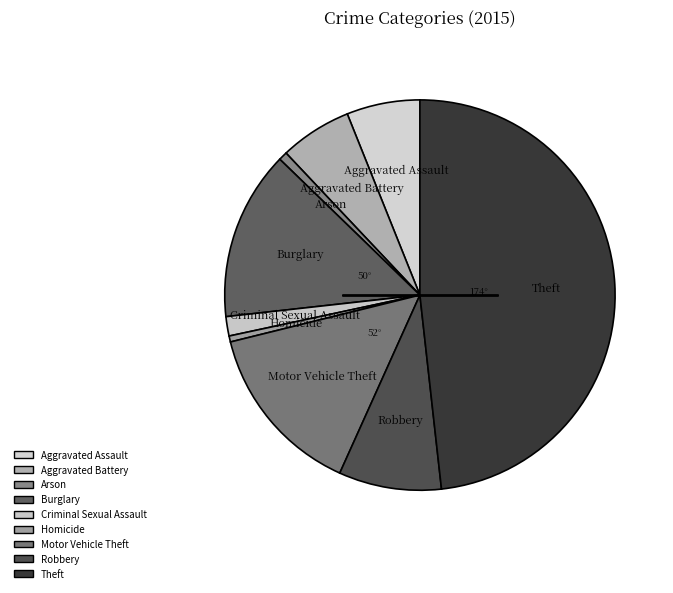

Which slice is the smallest?

Homicide